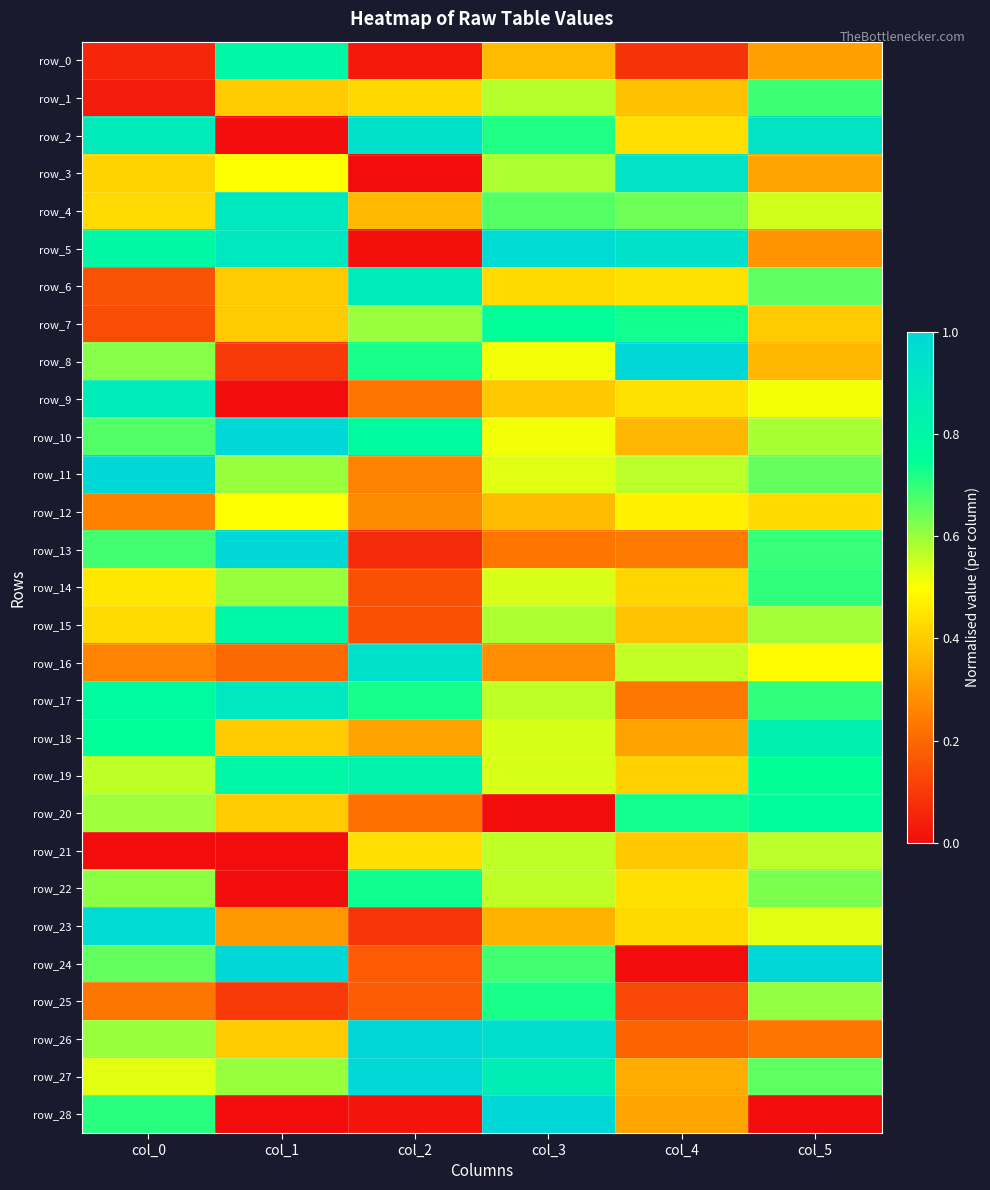

The row_14 series shows 0.4 at col_4. True or false?

True